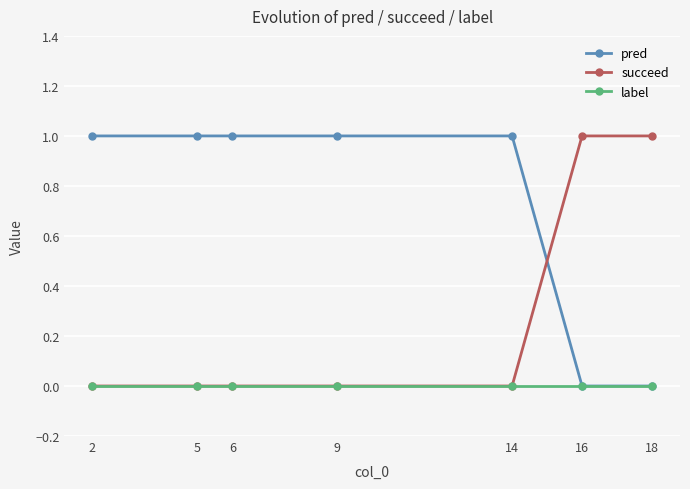

Rank the series by their average value, from highest to lowest.

pred, succeed, label